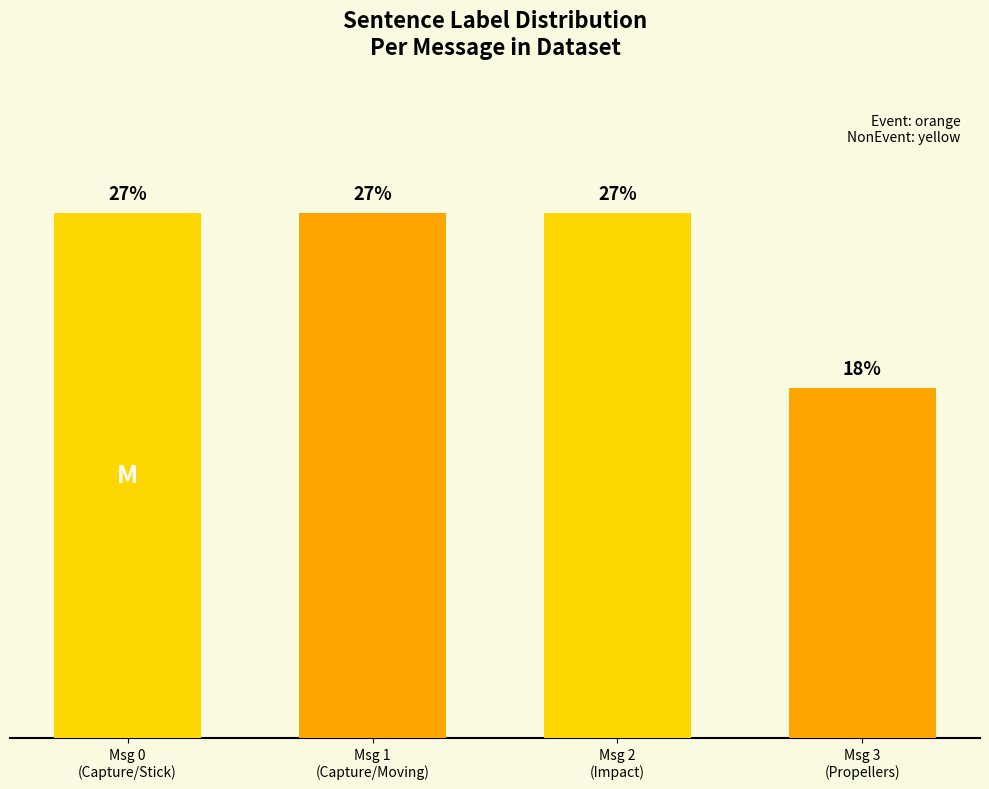

What value does the data have at Msg 3
(Propellers)?

18.2